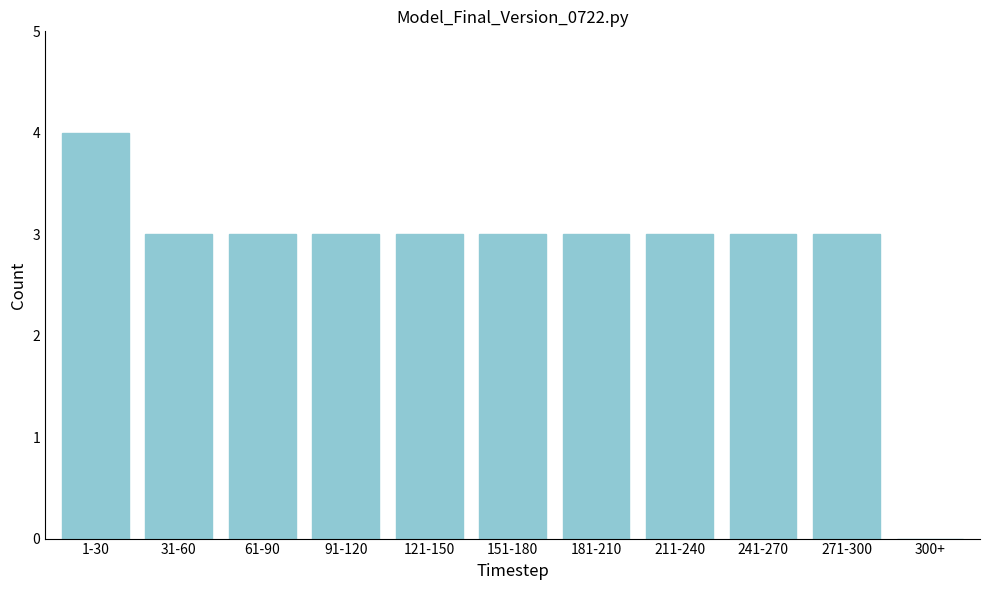

Reading right to left, extract all data points from this chart.

300+=0	271-300=3	241-270=3	211-240=3	181-210=3	151-180=3	121-150=3	91-120=3	61-90=3	31-60=3	1-30=4